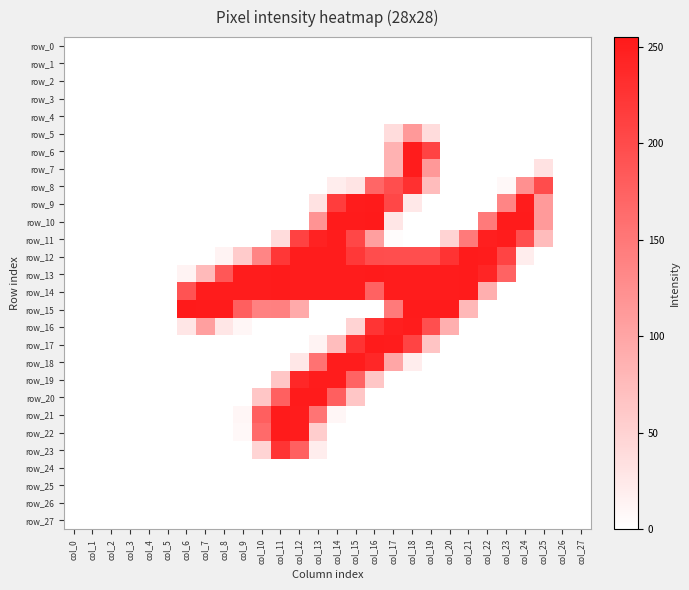

What is the difference between the highest and lowest values at col_6?

255